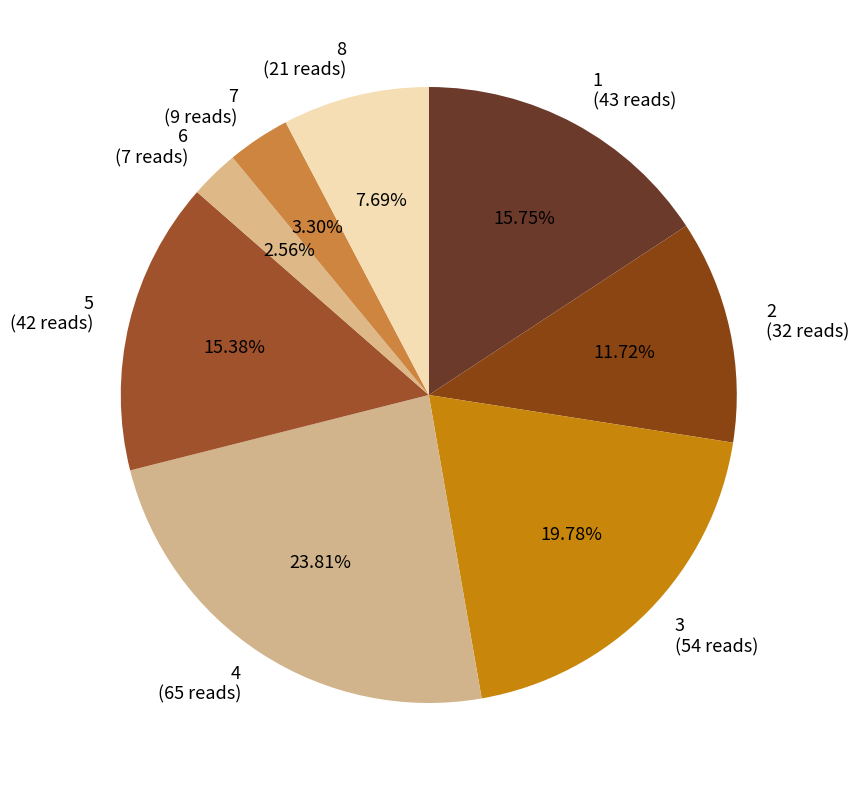

Is 4 the majority of the pie?

No